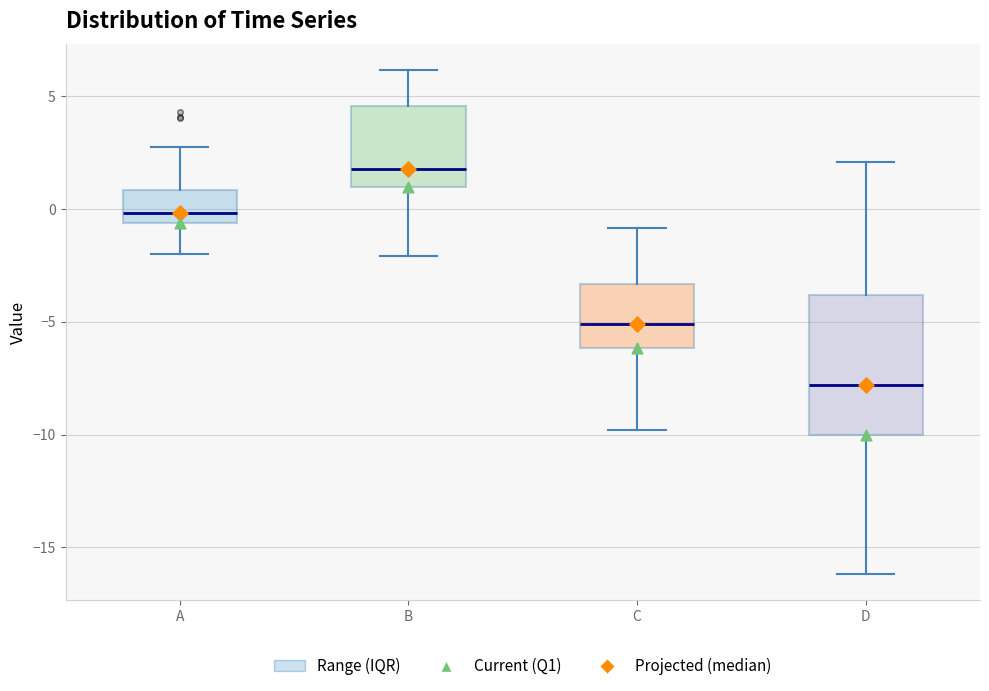

Reading left to right, transcribe this box plot: for each box, give where its median line is, the range the box spans, and where its two whiskers end, as read against the y-axis. The values are not printed on the chart, so give them approximately, as read against the axis.

A: median 0.0, box -0.5 to 1.0, whiskers -2.0 to 2.5
B: median 2.0, box 1.0 to 4.5, whiskers -2.0 to 6.0
C: median -5.0, box -6.0 to -3.5, whiskers -10.0 to -1.0
D: median -8.0, box -10.0 to -4.0, whiskers -16.0 to 2.0